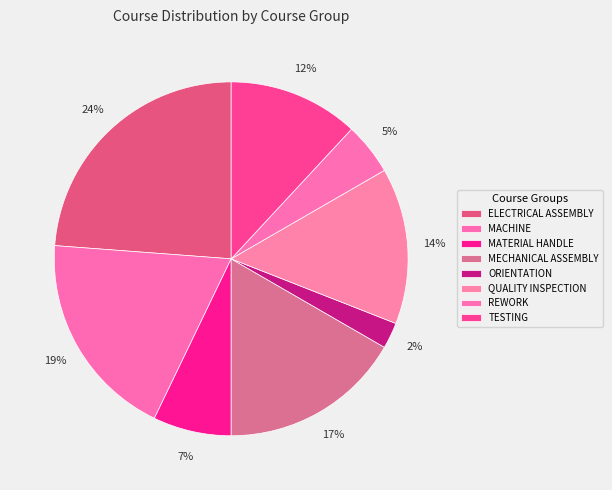

How many segments does this pie chart have?

8